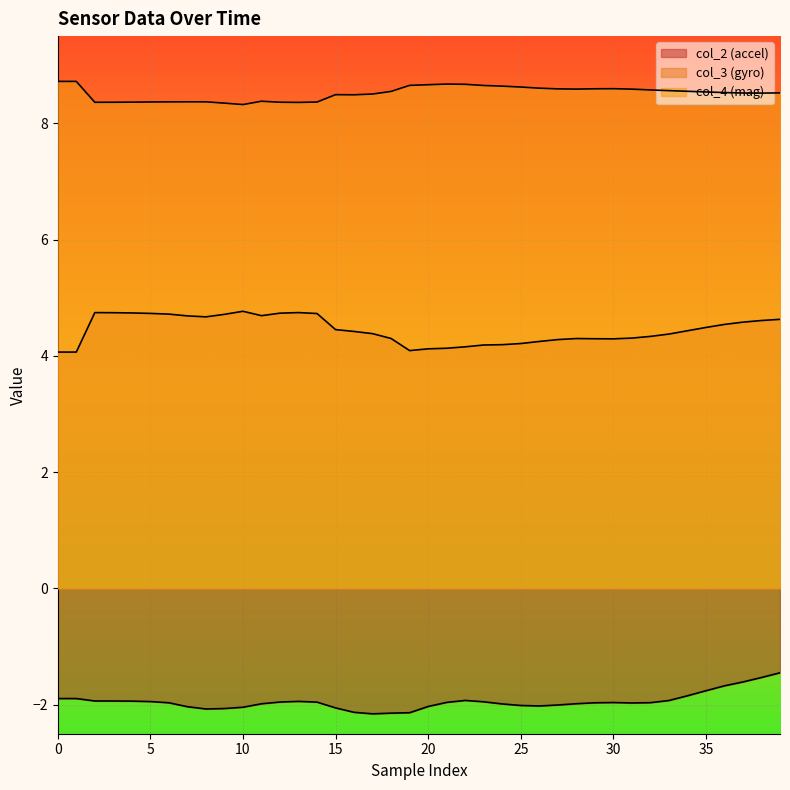

True or false: col_2 and col_4 cross at least once.

False